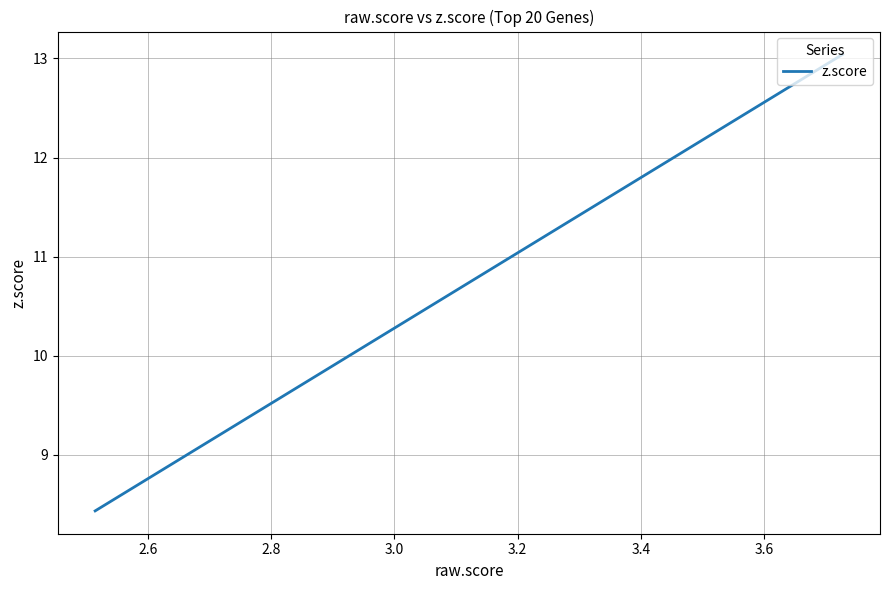

What is the average value?

10.1